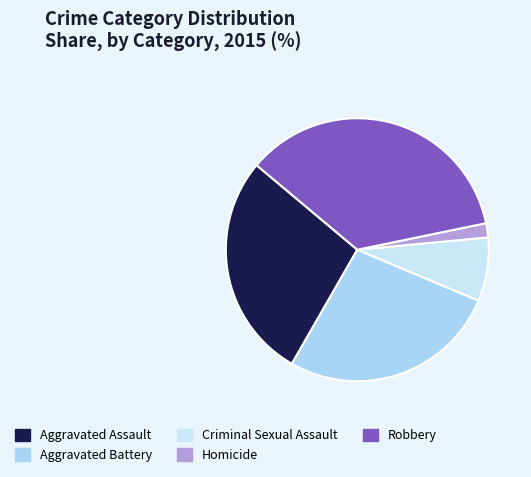

Which category has the biggest portion of the pie?

Robbery